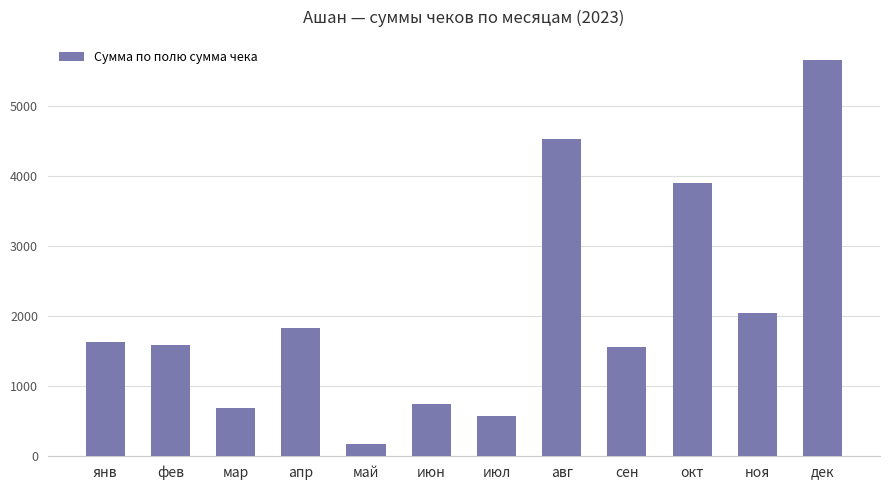

How many data points does each series have?

12